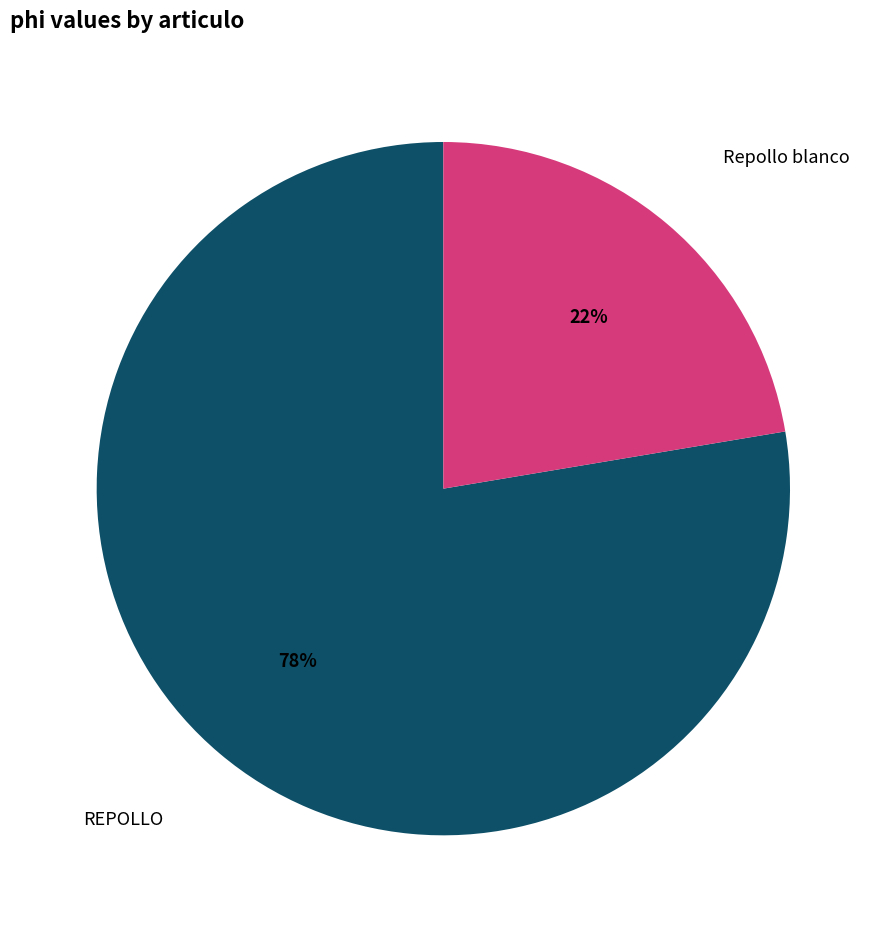

To the nearest percent, what is the average slice percentage?

50%